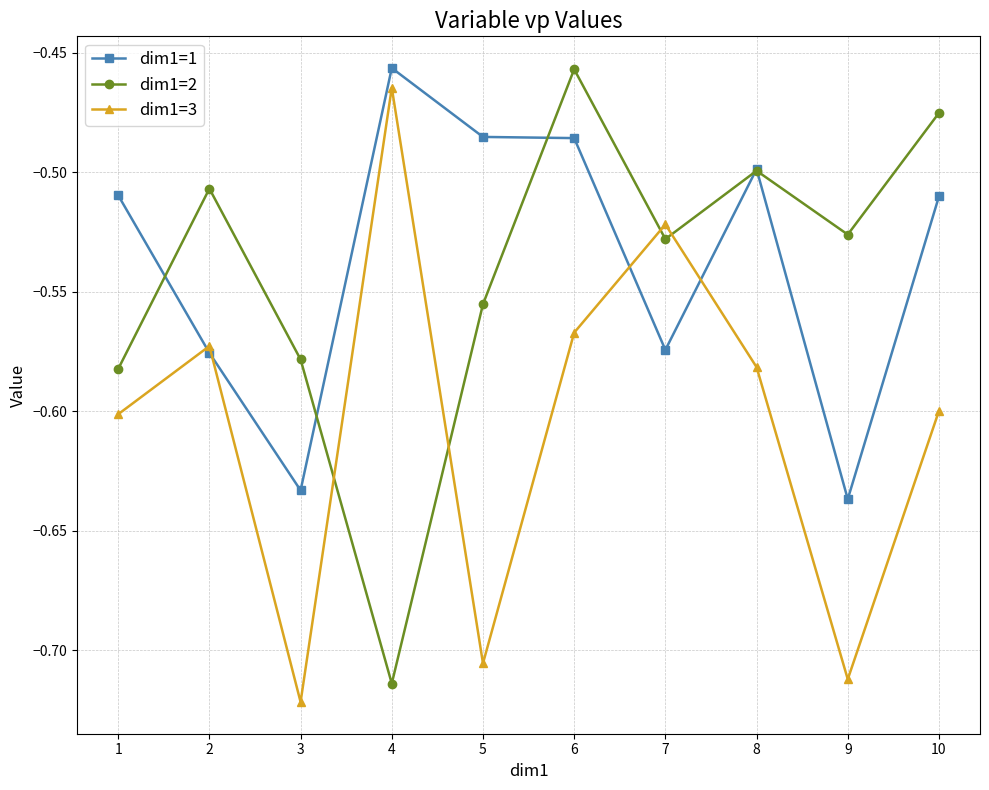

At 9, list the series in order from largest to smallest.

dim1=2, dim1=1, dim1=3